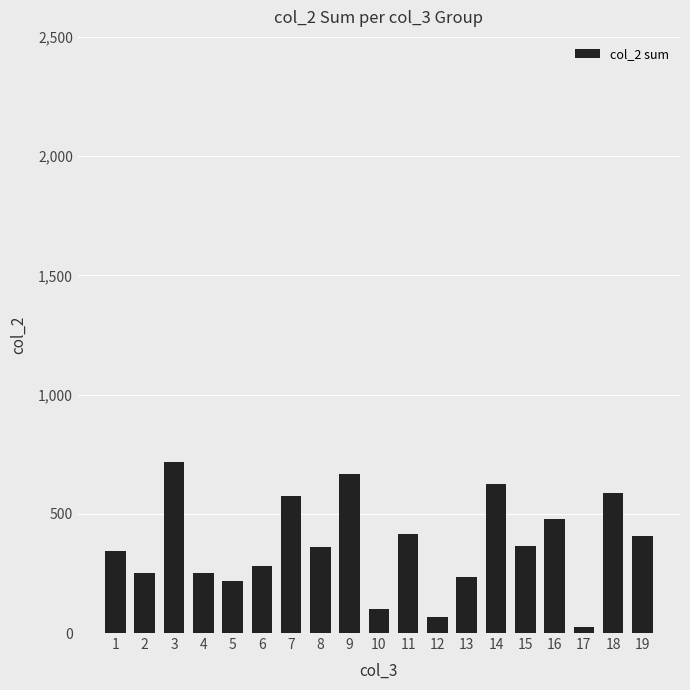

Are the bars horizontal?

No